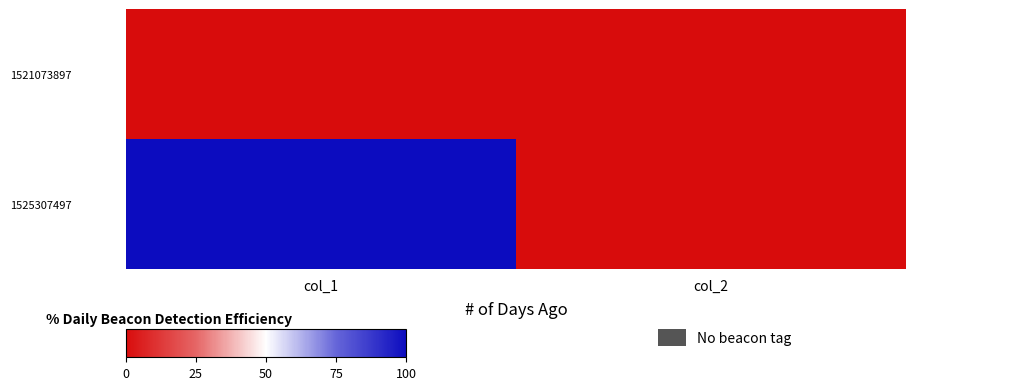

Which series changed the most between col_1 and col_2?

1525307497